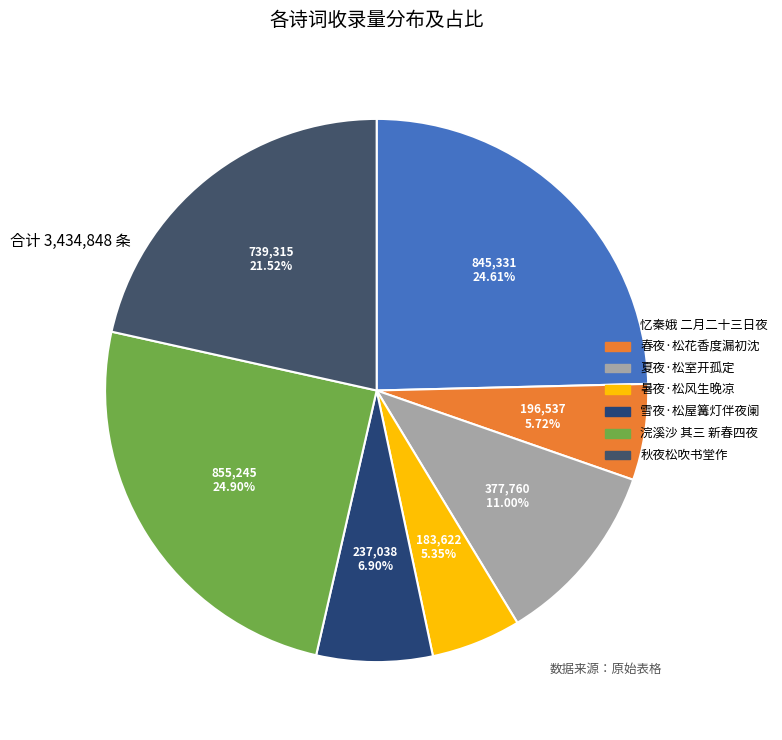

How many segments does this pie chart have?

7